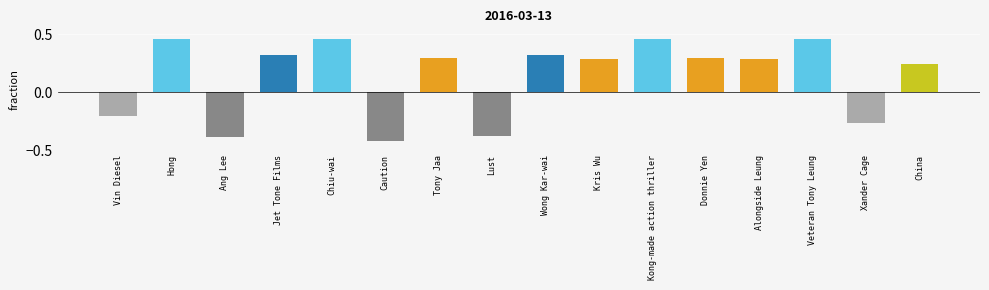

What is the sum of all values?

2.2